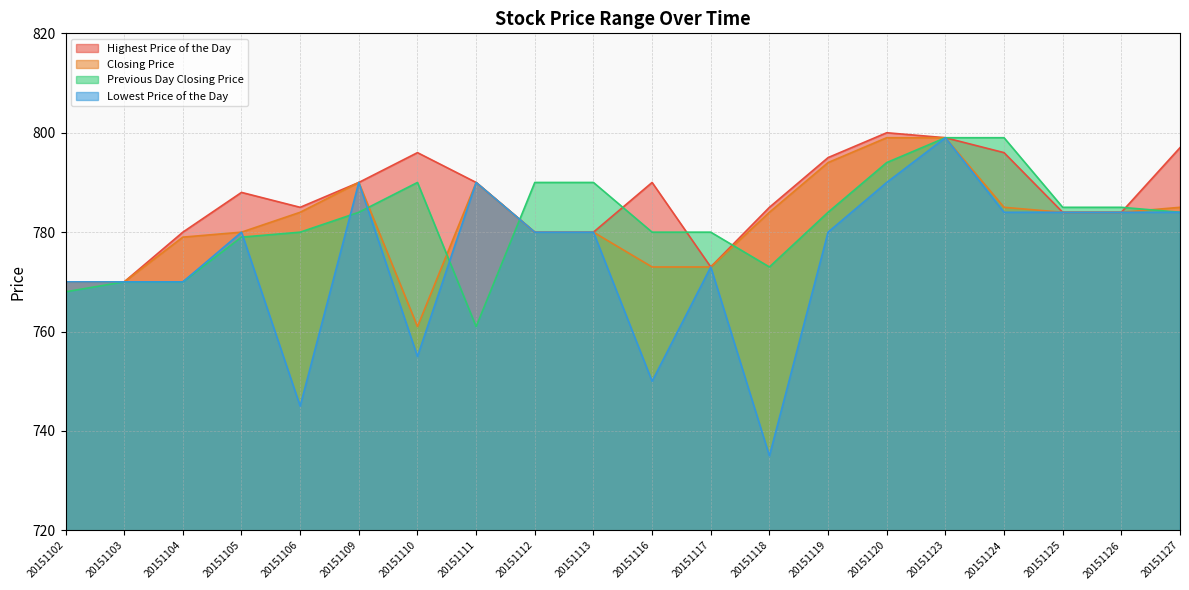

At which label does Previous Day Closing Price first exceed 784?

20151110